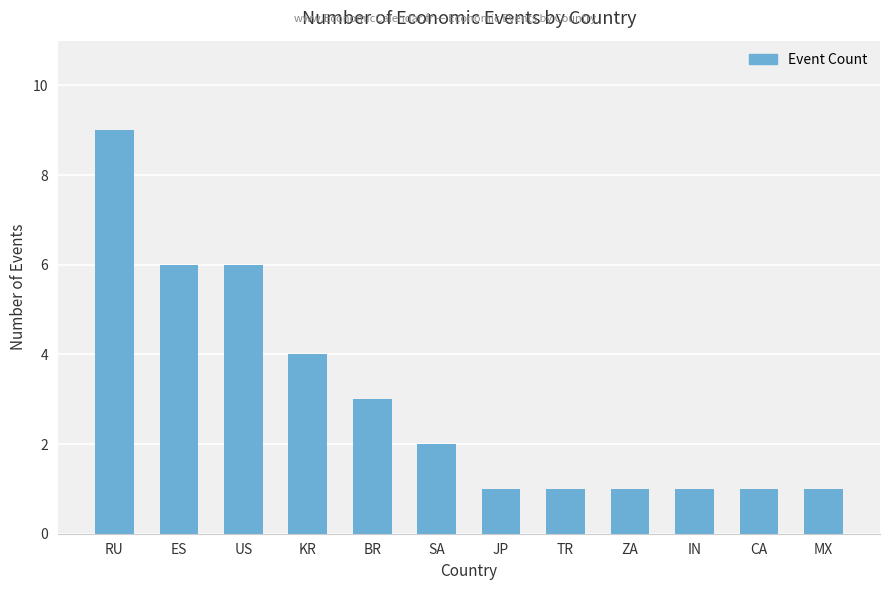

What is the ratio of the value at ZA to the value at ES?

0.2